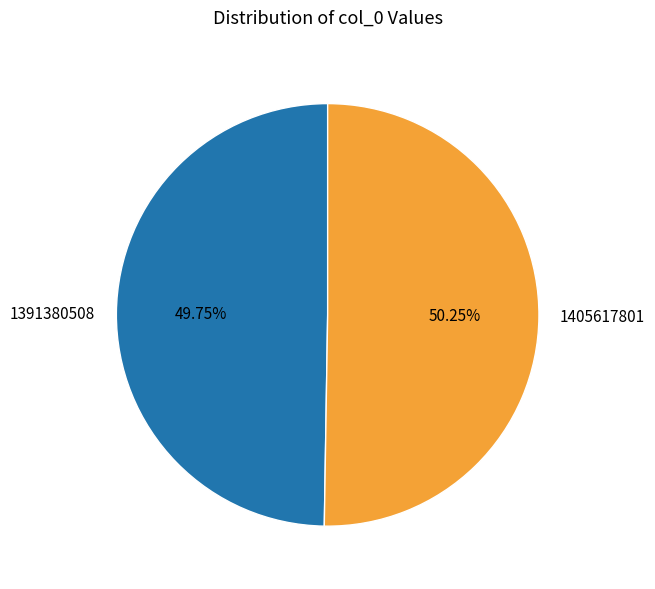

Which category has the smallest portion of the pie?

1391380508